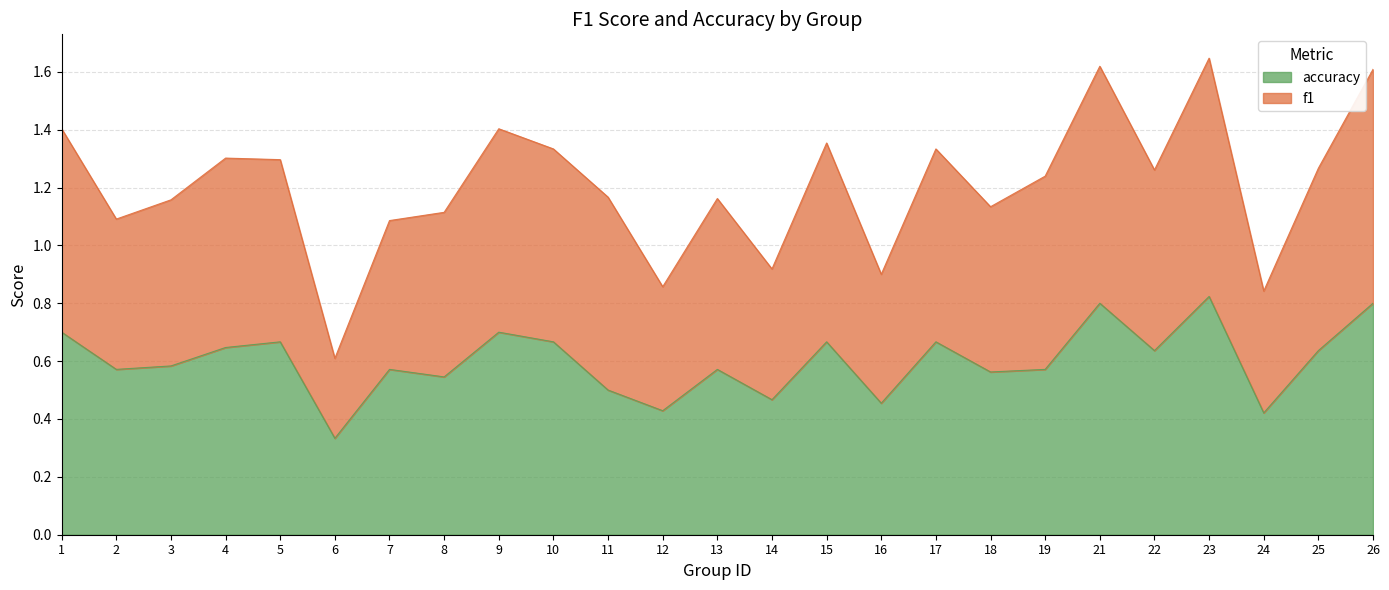

Which category has the highest value across all series?

23